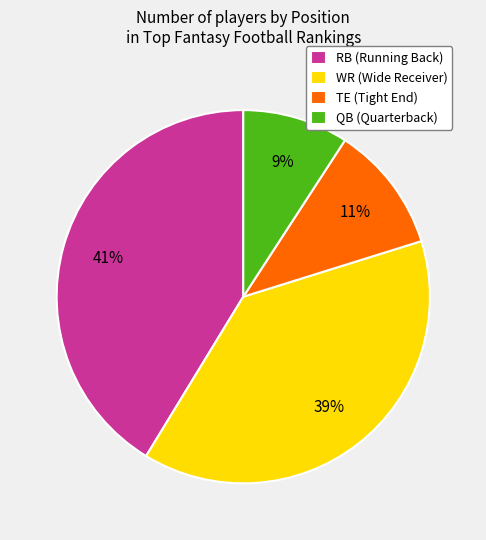

Between RB (Running Back) and QB (Quarterback), which is larger?

RB (Running Back)